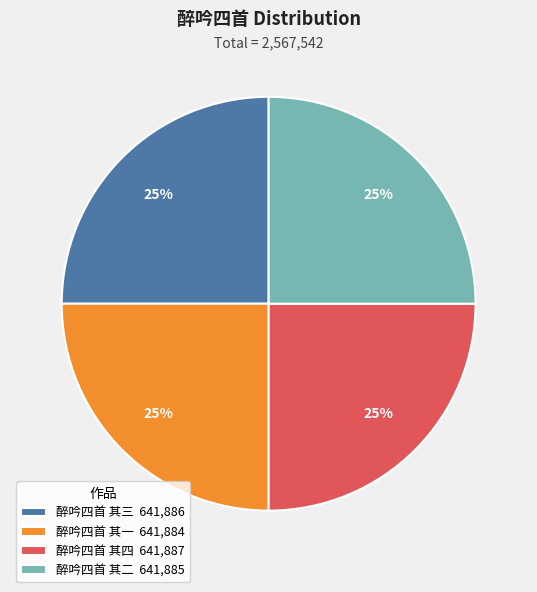

Is 醉吟四首 其三 641,886 the majority of the pie?

No